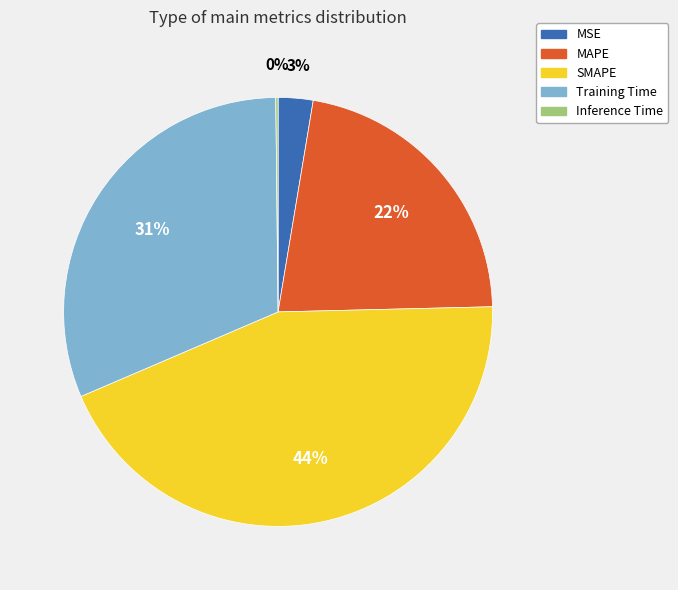

What is the largest slice in the pie chart?

SMAPE